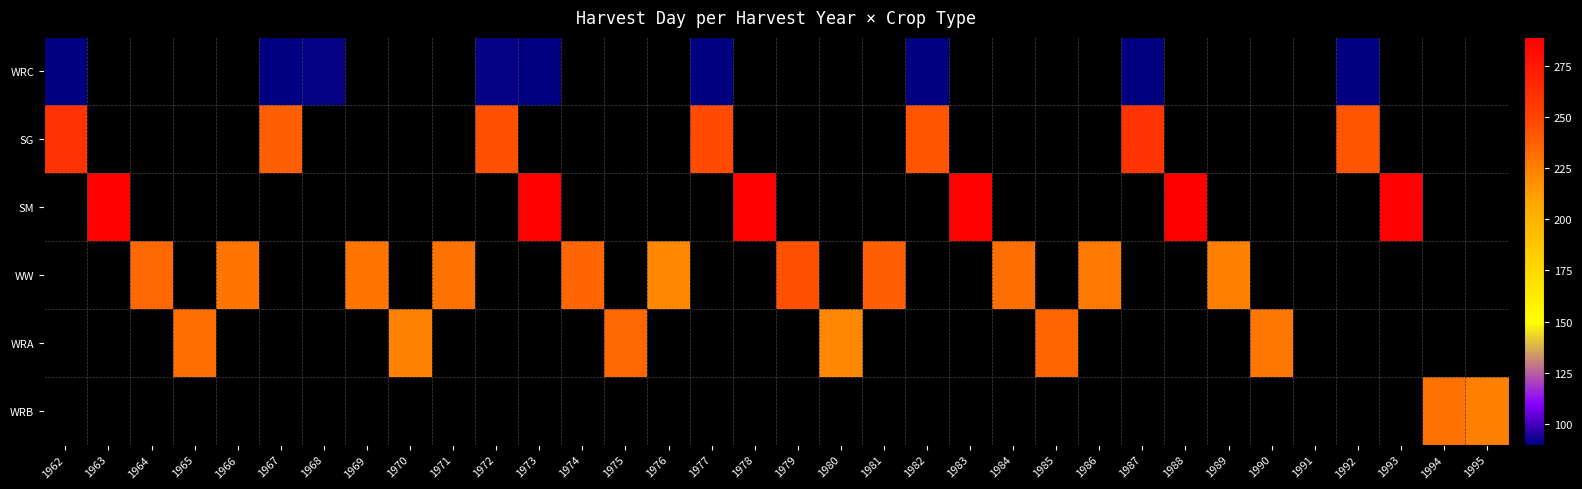

How many data points in WW are less than 244?

10